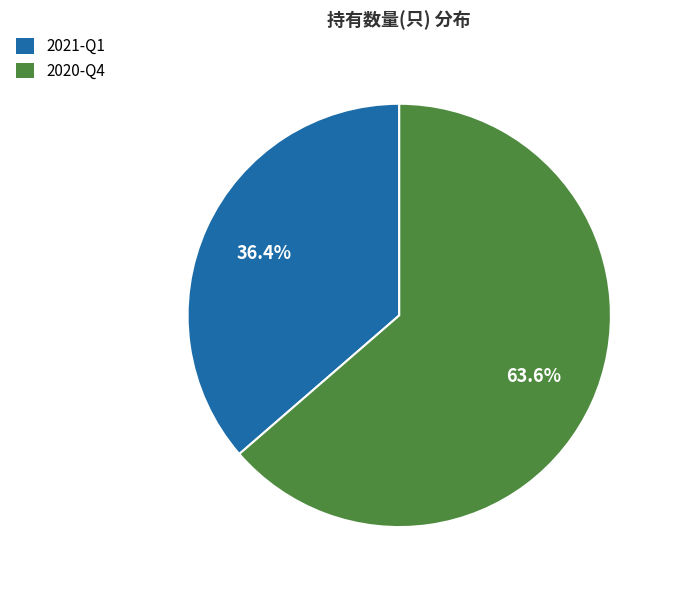

Which has a higher value, 2021-Q1 or 2020-Q4?

2020-Q4